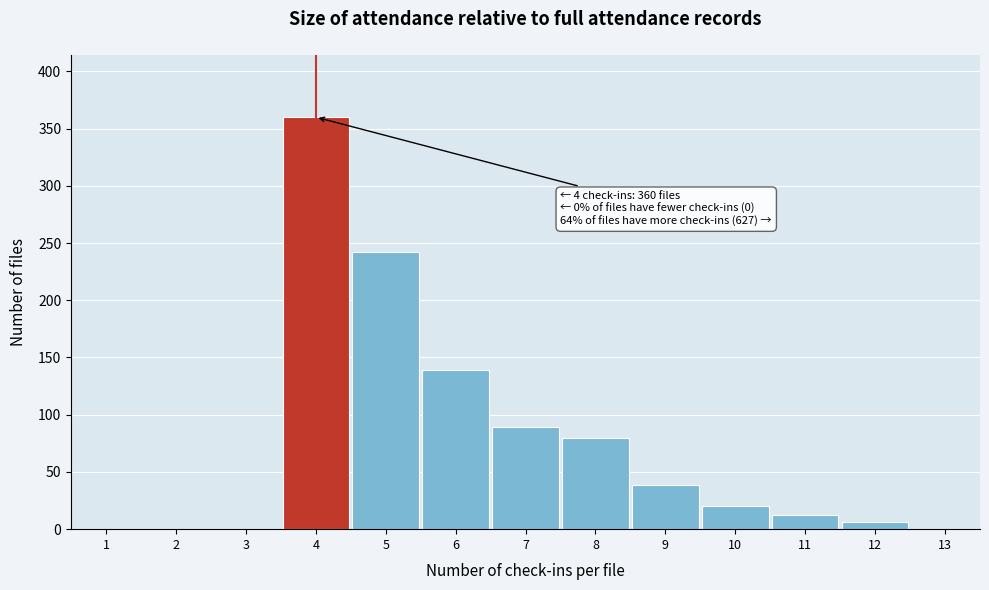

Which range on the x-axis has the tallest bar?

3.5 to 4.5